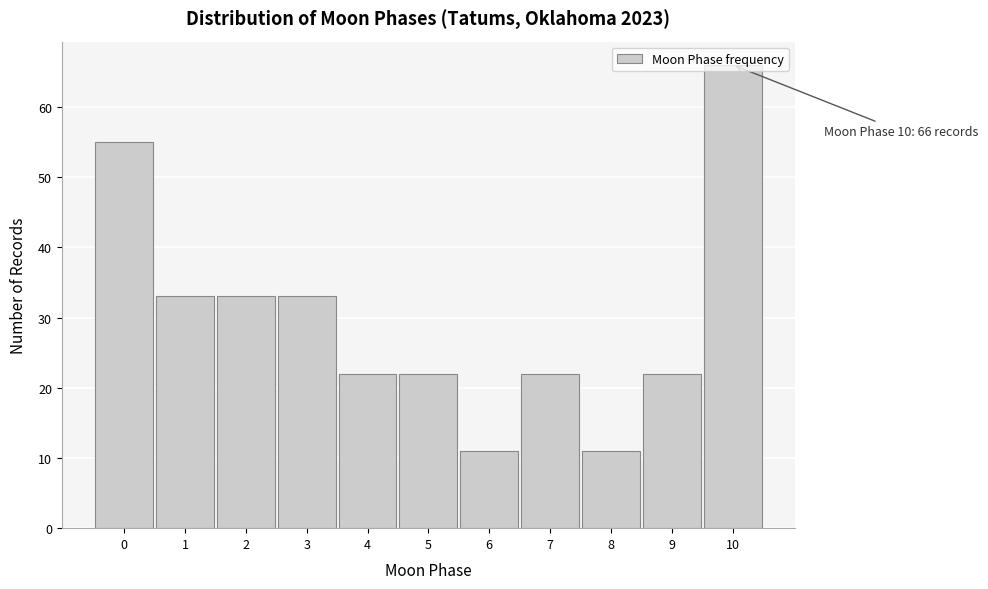

What is the ratio of the value at 1 to the value at 5?

1.5